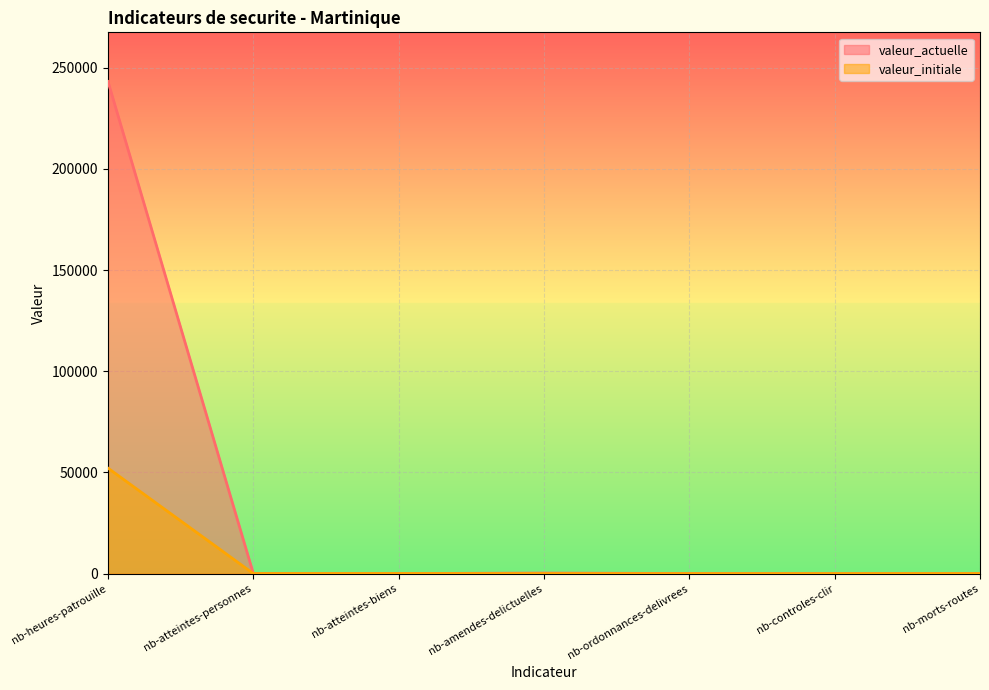

What position from the right is nb-morts-routes?

1